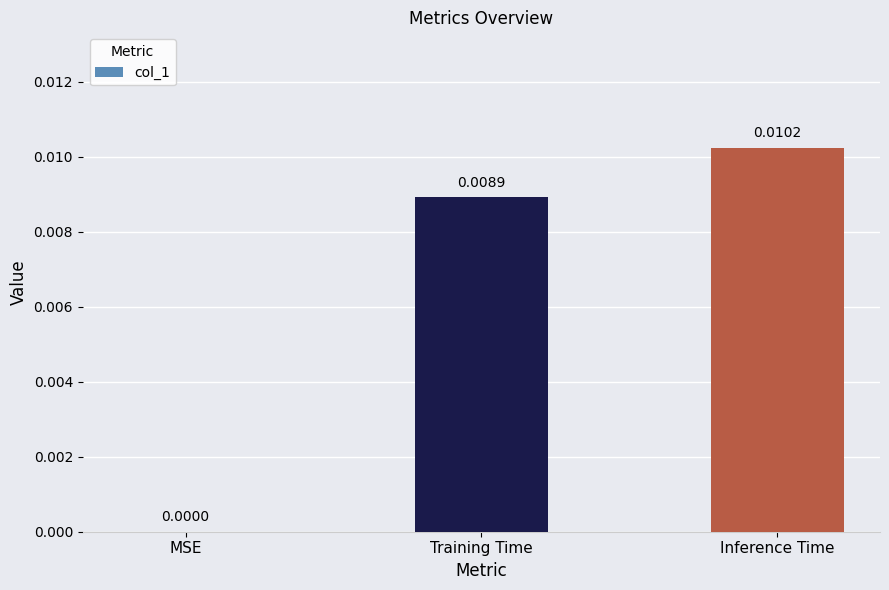

Are the bars grouped side by side (vs. stacked)?

No